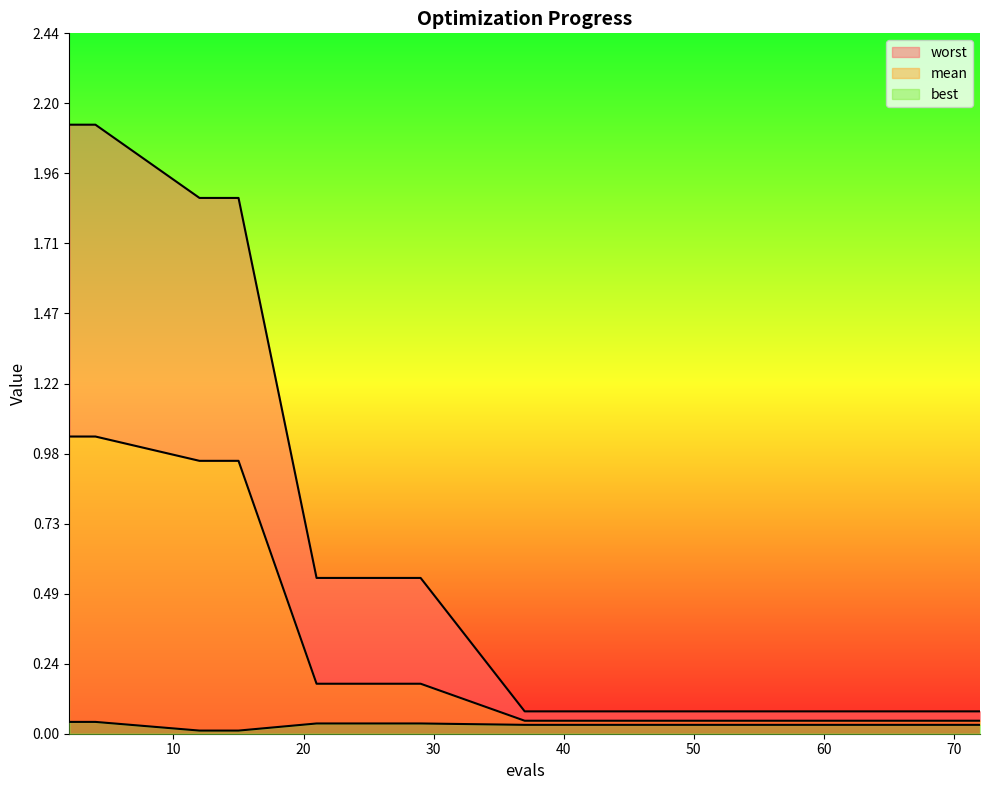

Which series has the largest total across all categories?

worst